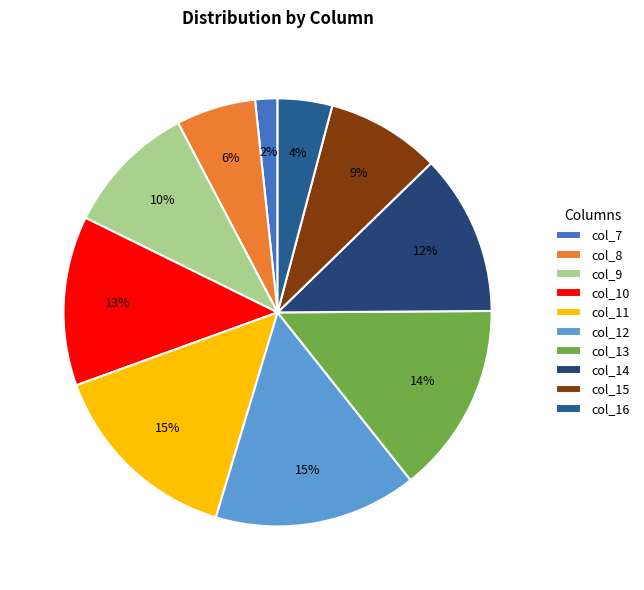

Does any single category account for the majority?

No